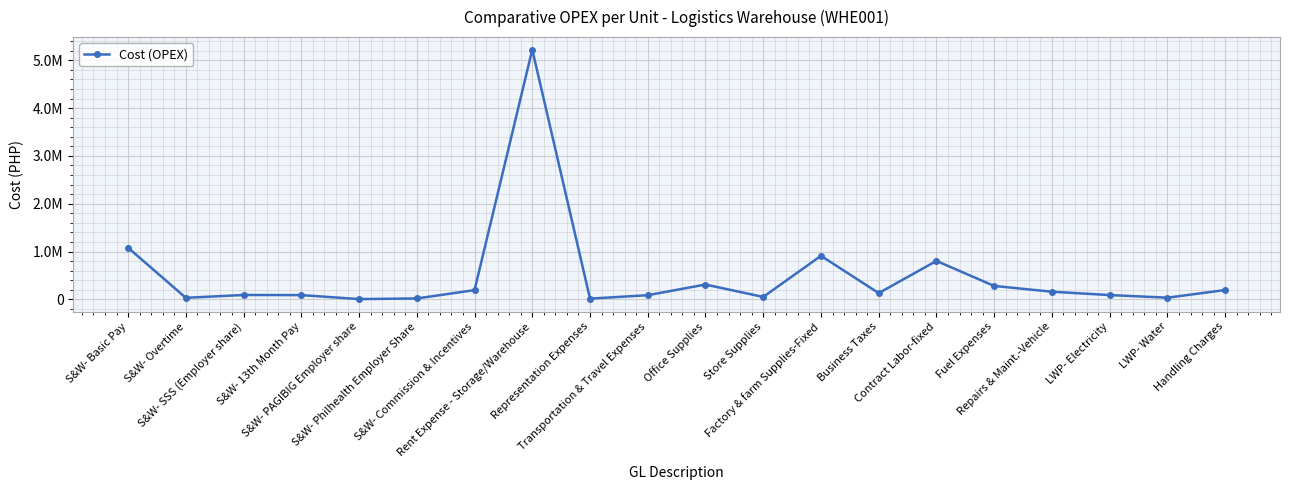

Read the value at S&W- Philhealth Employer Share.

19350.0